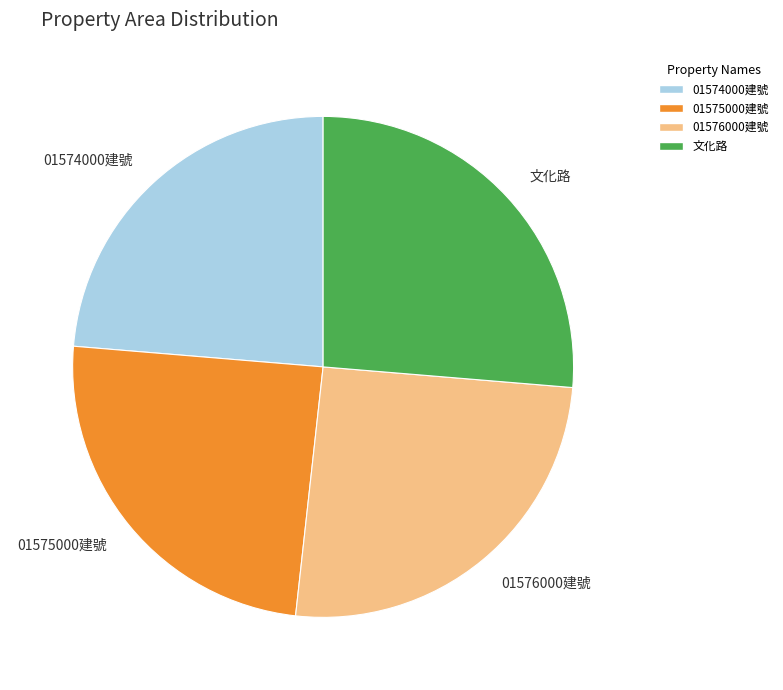

Does any single category account for the majority?

No